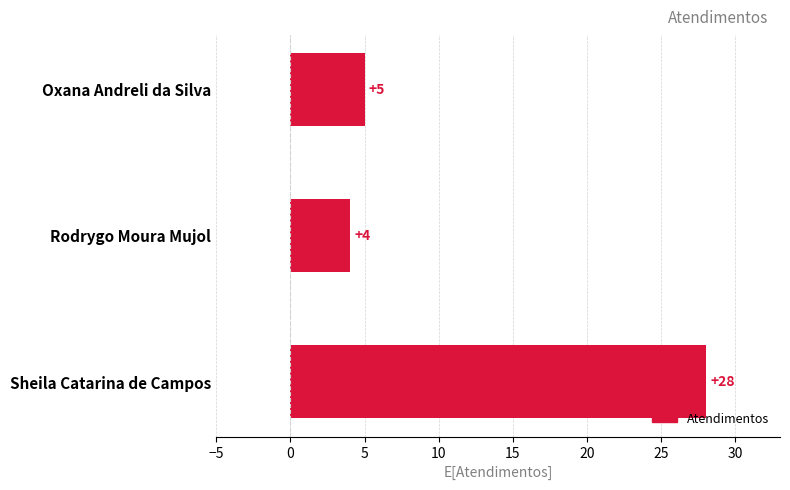

What is the average value?

12